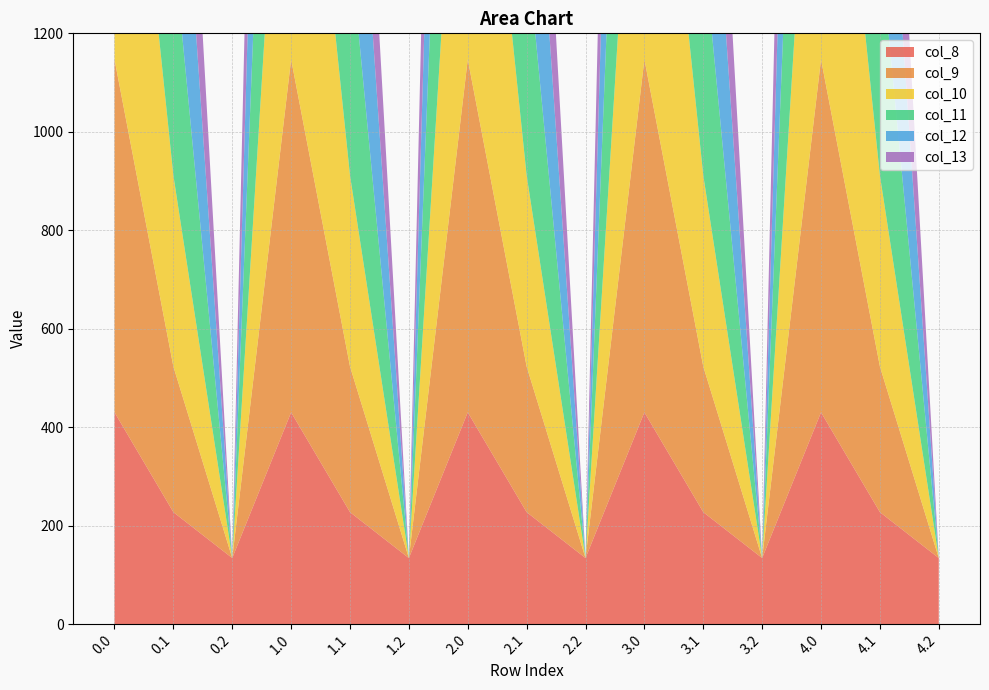

Reading left to right, extract all data points from this chart.

col_8: 430.3	227.5	134.2	430.3	227.5	134.2	430.3	227.5	134.2	430.3	227.5	134.2	430.3	227.5	134.2
col_9: 716.9	295.9	0.0	716.9	295.9	0.0	716.9	295.9	0.0	716.9	295.9	0.0	716.9	295.9	0.0
col_10: 916.2	388.1	0.0	916.2	388.1	0.0	916.2	388.1	0.0	916.2	388.1	0.0	916.2	388.1	0.0
col_11: 1060.3	471.7	0.0	1060.3	471.7	0.0	1060.3	471.7	0.0	1060.3	471.7	0.0	1060.3	471.7	0.0
col_12: 1096.7	485.4	0.0	1096.7	485.4	0.0	1096.7	485.4	0.0	1096.7	485.4	0.0	1096.7	485.4	0.0
col_13: 1032.9	382.7	0.0	1032.9	382.7	0.0	1032.9	382.7	0.0	1032.9	382.7	0.0	1032.9	382.7	0.0